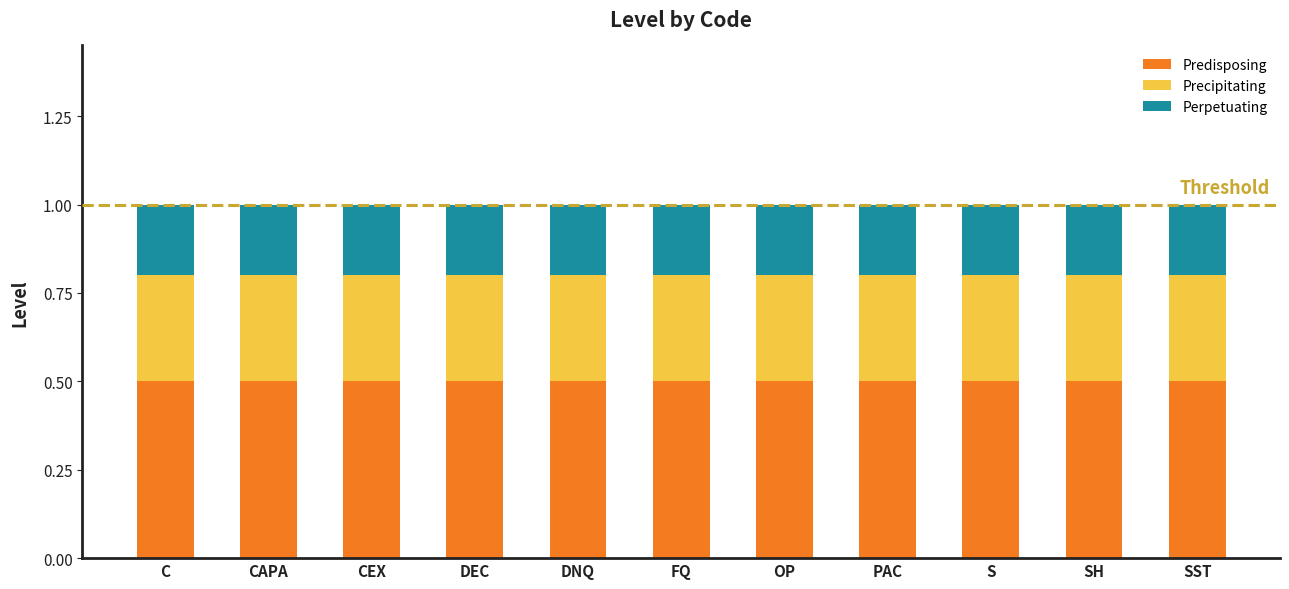

The Predisposing series shows 0.5 at FQ. True or false?

True